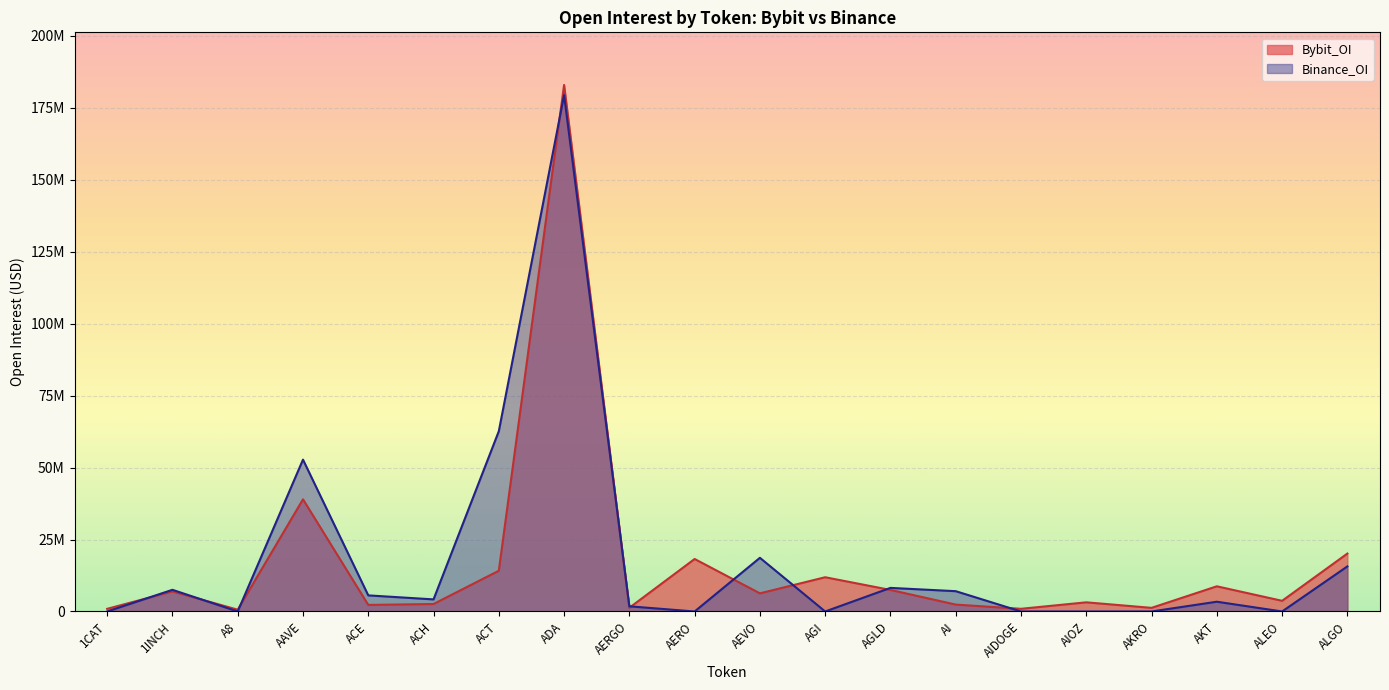

The value of Bybit_OI at 1CAT is 921247. True or false?

True